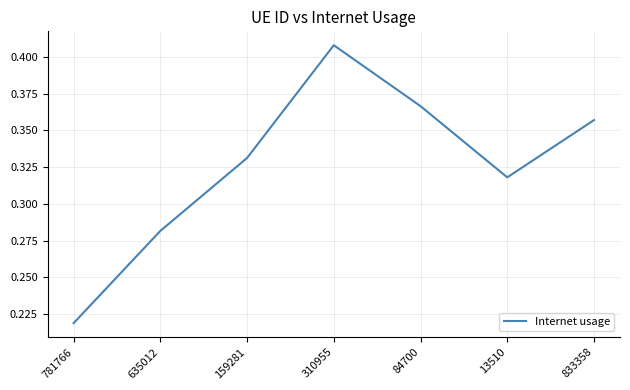

What position from the right is 159281?

5